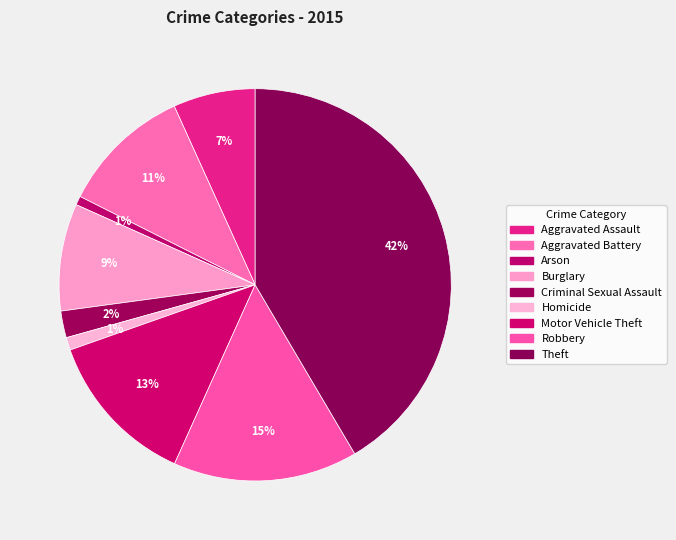

True or false: Aggravated Battery accounts for 11% of the total.

True